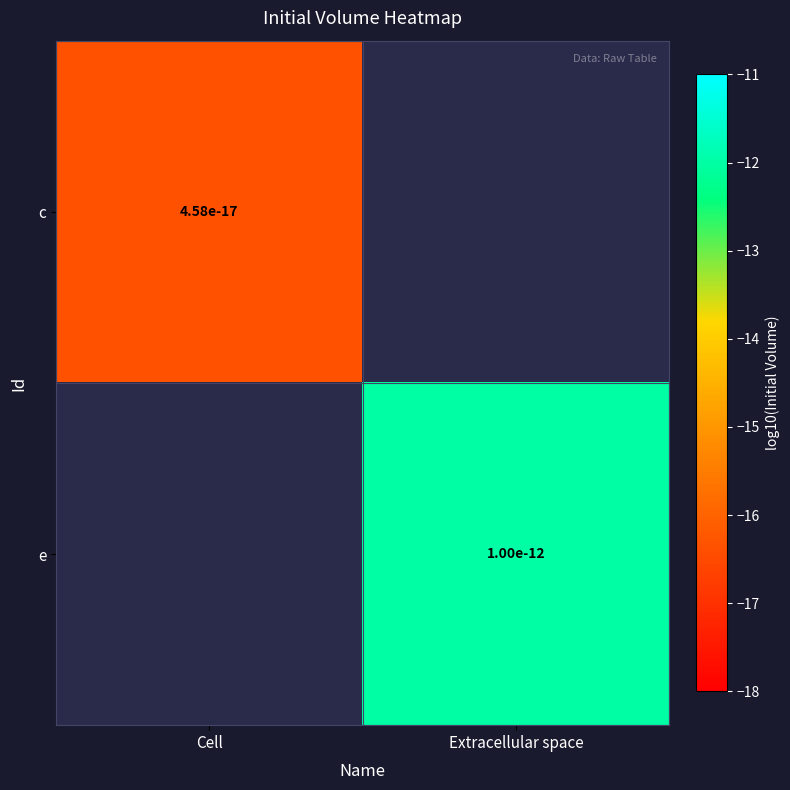

Where is c nearest to the value -16?

Cell